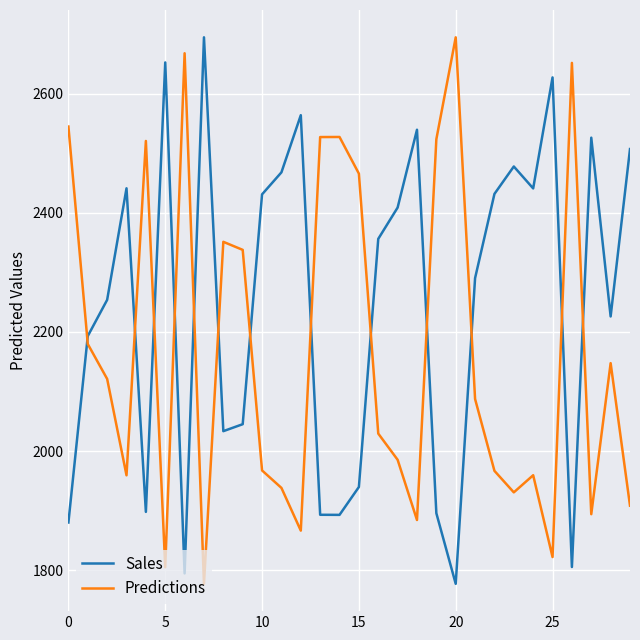

What is the difference between the maximum and minimum values in the Sales series?

916.7